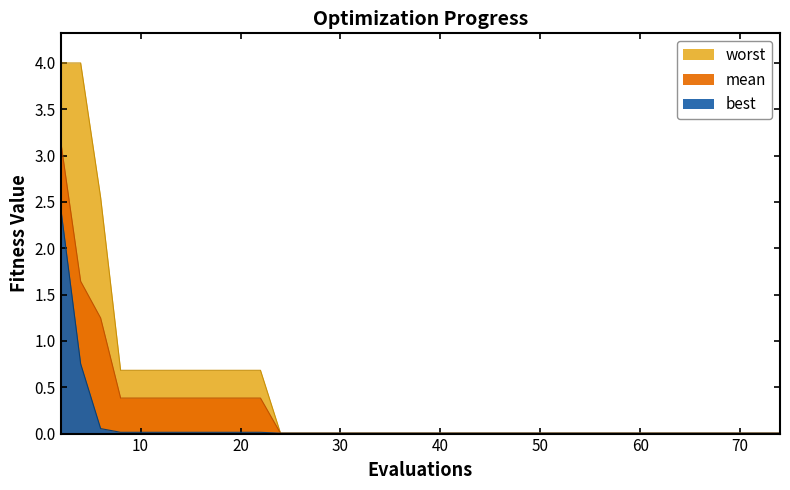

The best series shows 0.0 at 57. True or false?

True